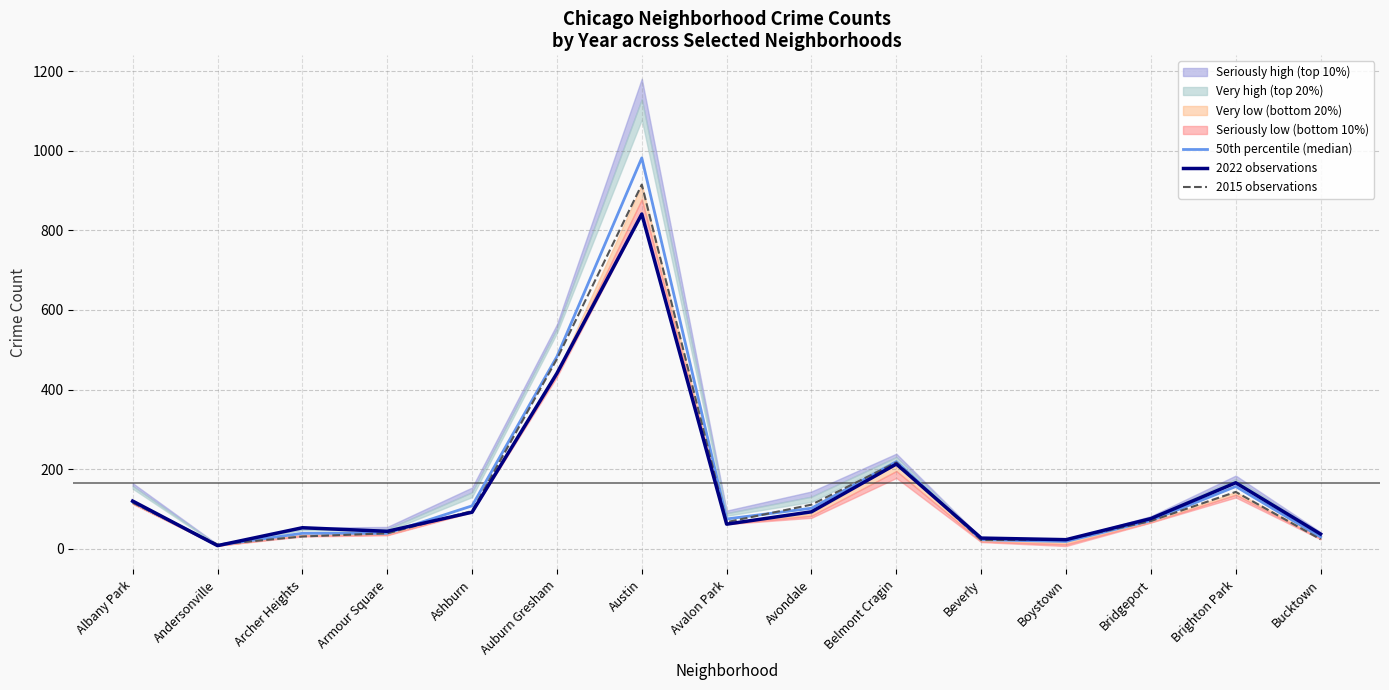

Where is 50th percentile (median) nearest to the value 495?

Auburn Gresham